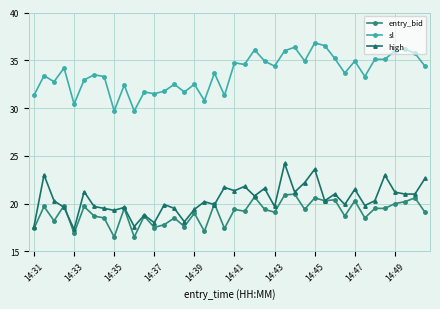

What is the greatest value displayed?

36.8